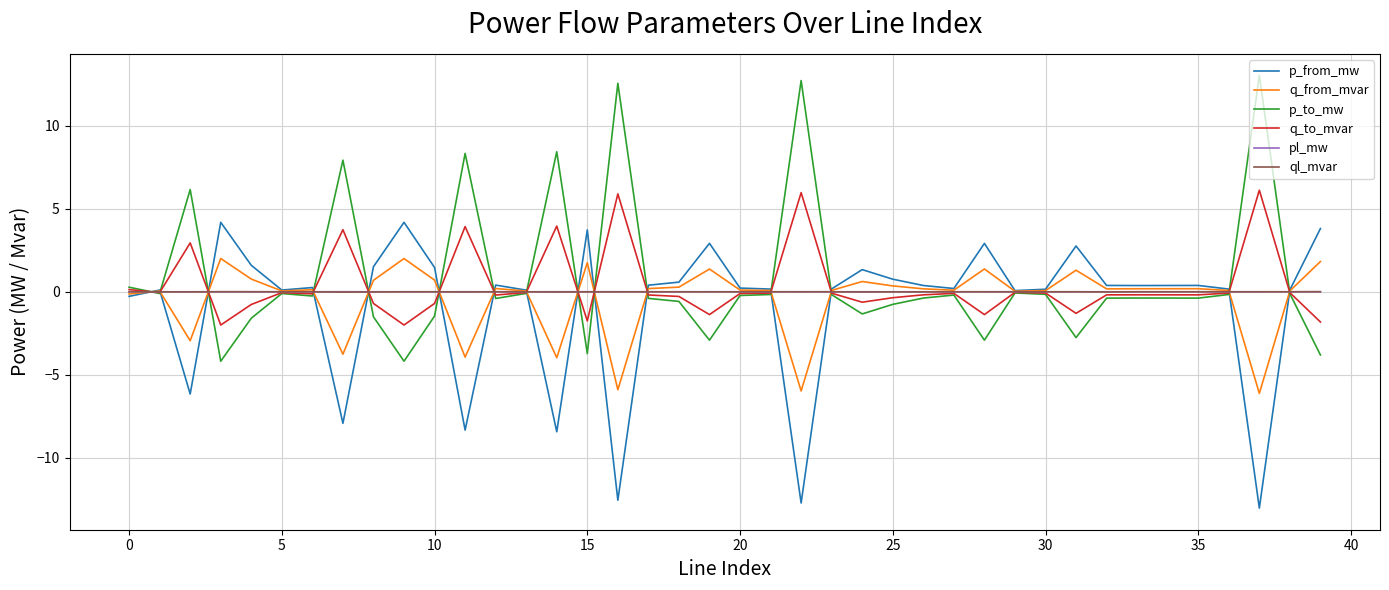

What is the maximum value for p_from_mw?

4.2